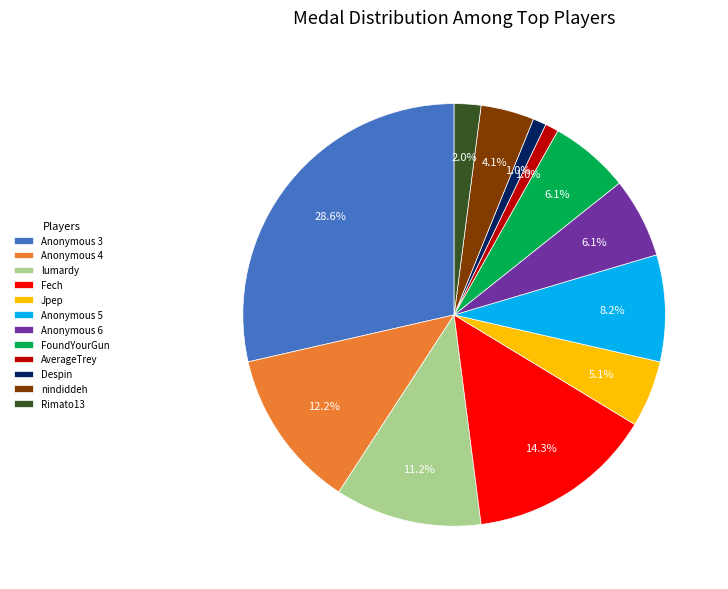

Count the number of slices in the pie.

12